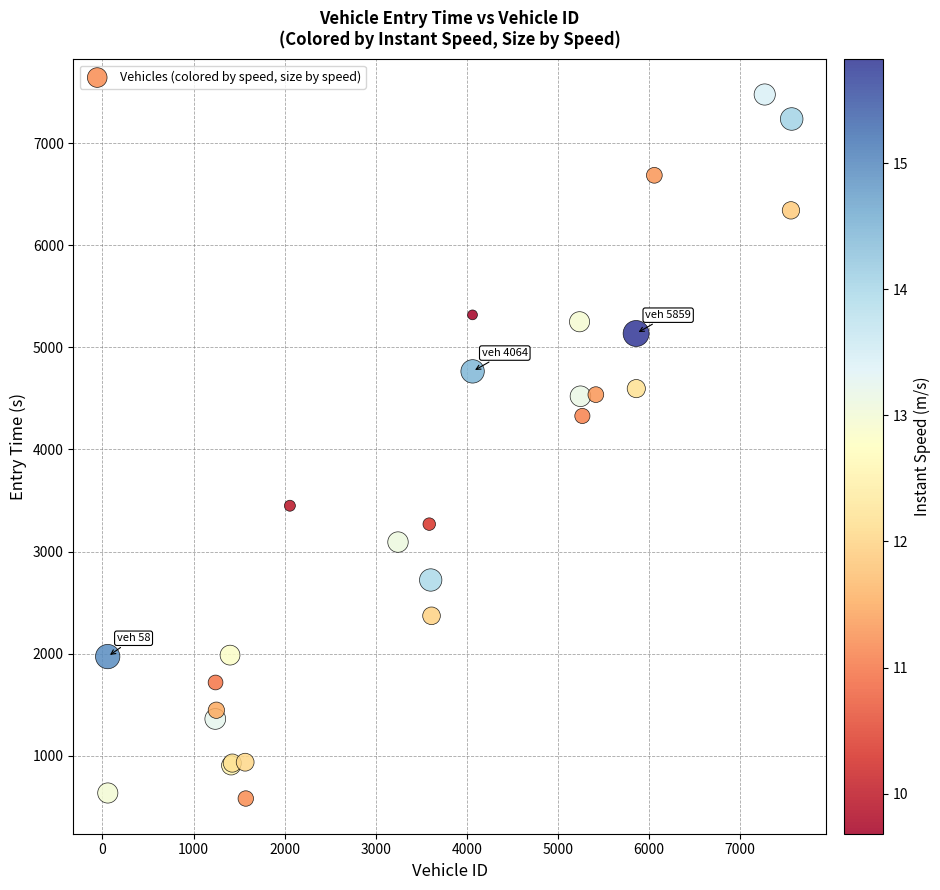

What Y value in the scatter plot is closest to 4028?

4327.5